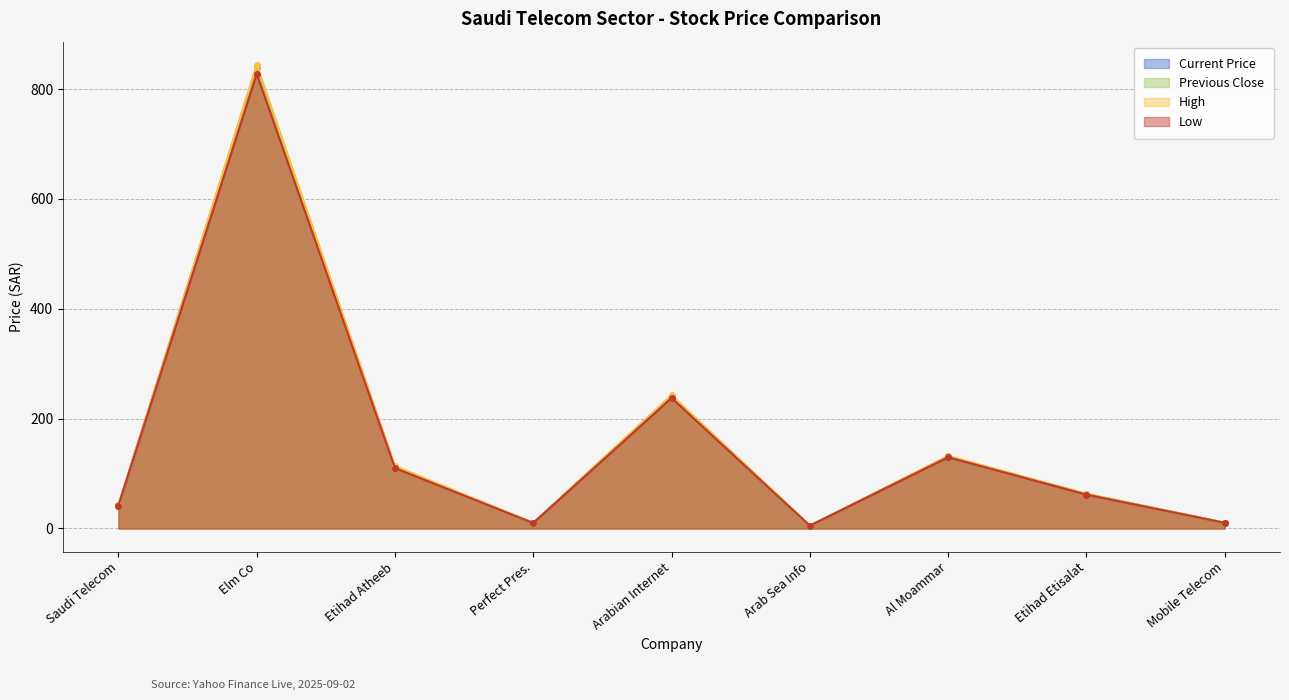

True or false: previous_close and current_price intersect in this chart.

False